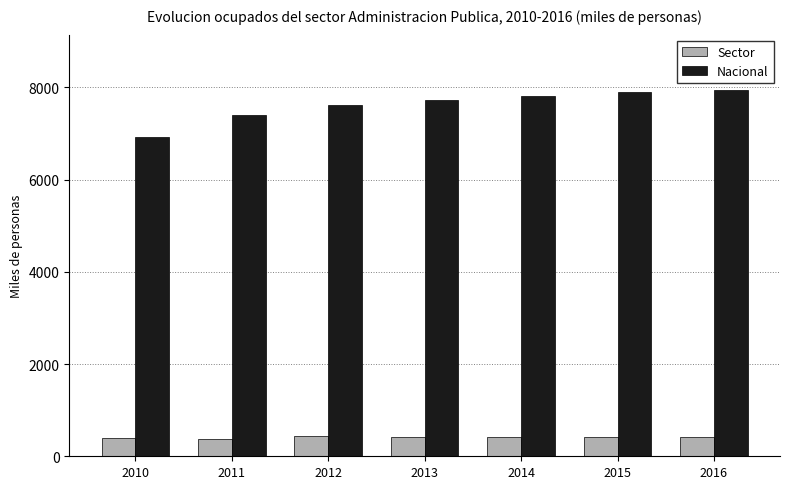

How many values in the Sector series are below 412?

3